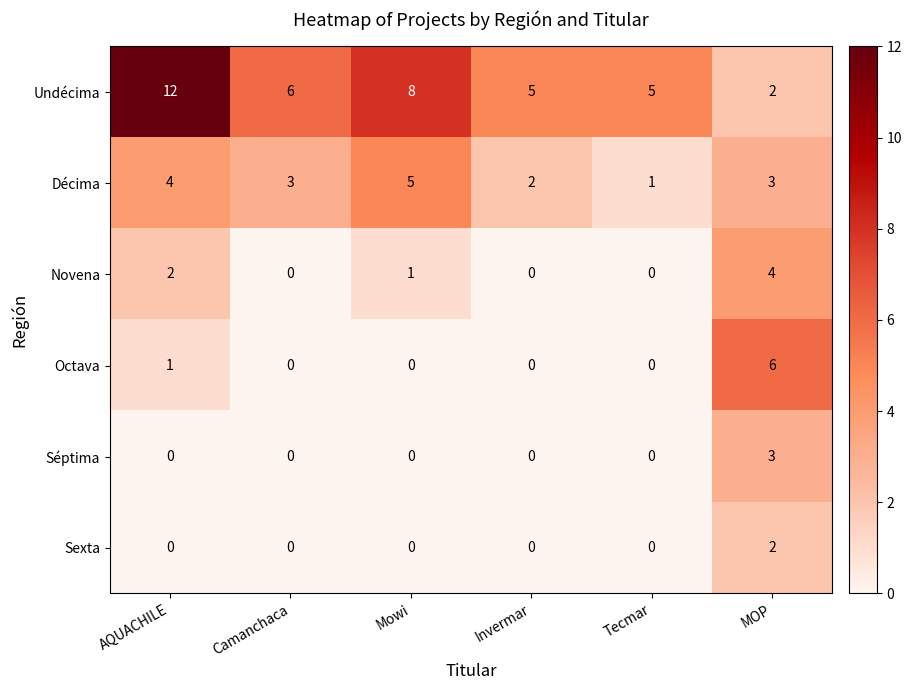

At which label does Décima first exceed 3?

AQUACHILE